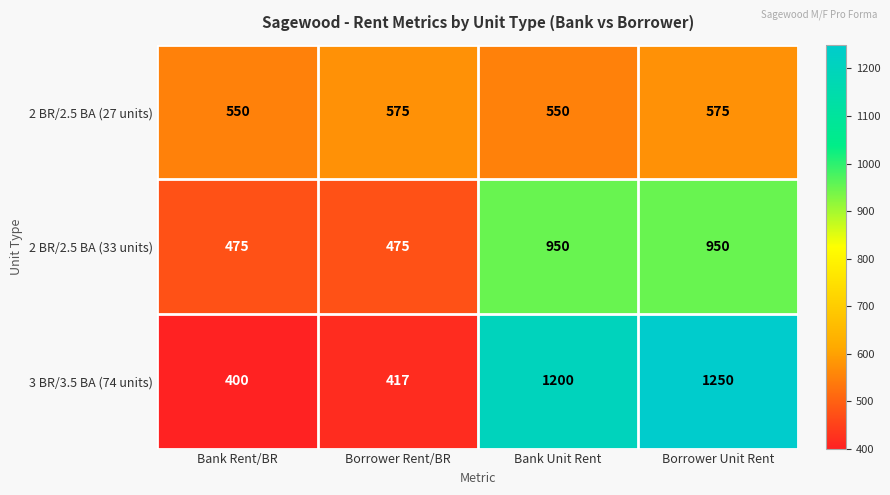

The value of 3 BR/3.5 BA (74 units) at Bank Unit Rent is 757. True or false?

False